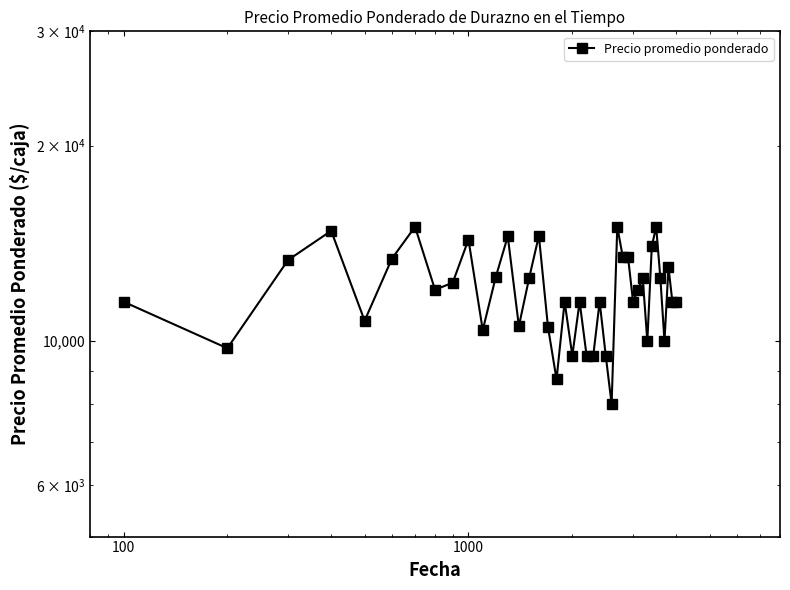

How many series are shown in this chart?

1